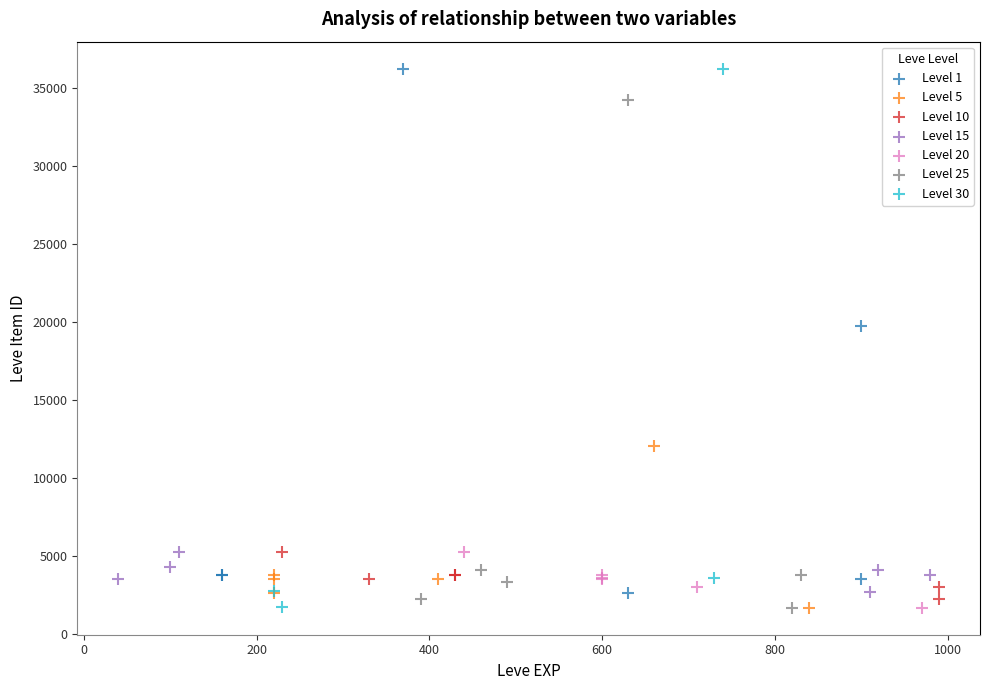

What are all the series names shown in the legend?

Level 1, Level 5, Level 10, Level 15, Level 20, Level 25, Level 30